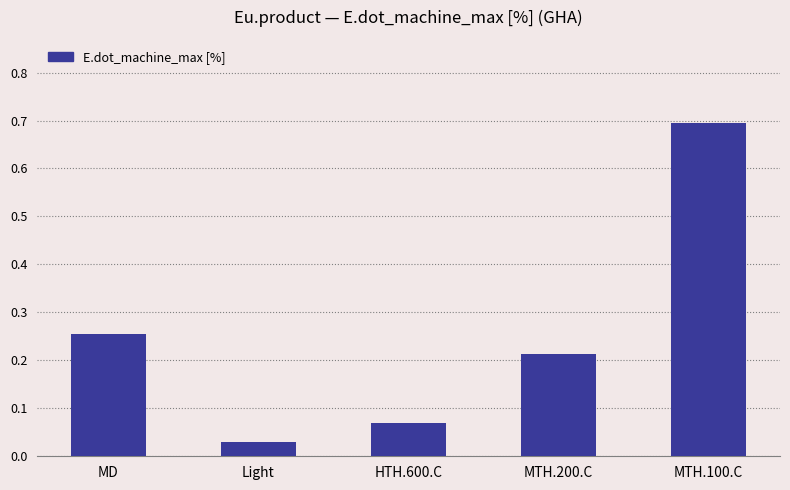

What is the difference between the values at MD and MTH.100.C?

0.4